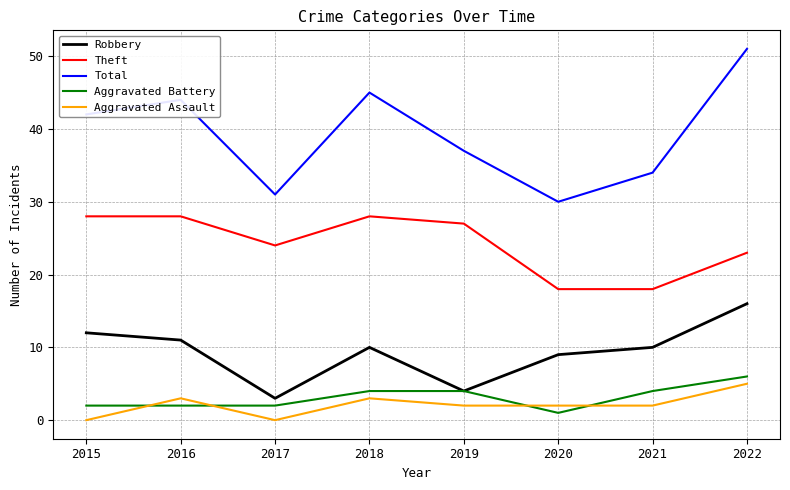

Which series changed the most between 2015 and 2016?

Aggravated Assault